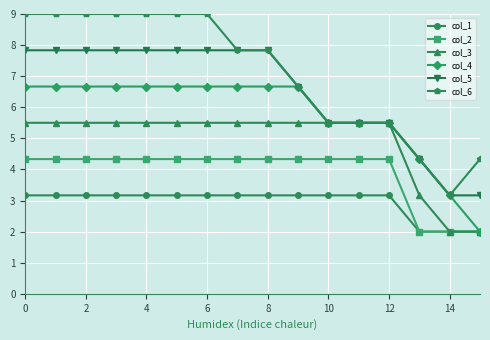

What is the value of the col_2 point at the 12th from the left?

4.3